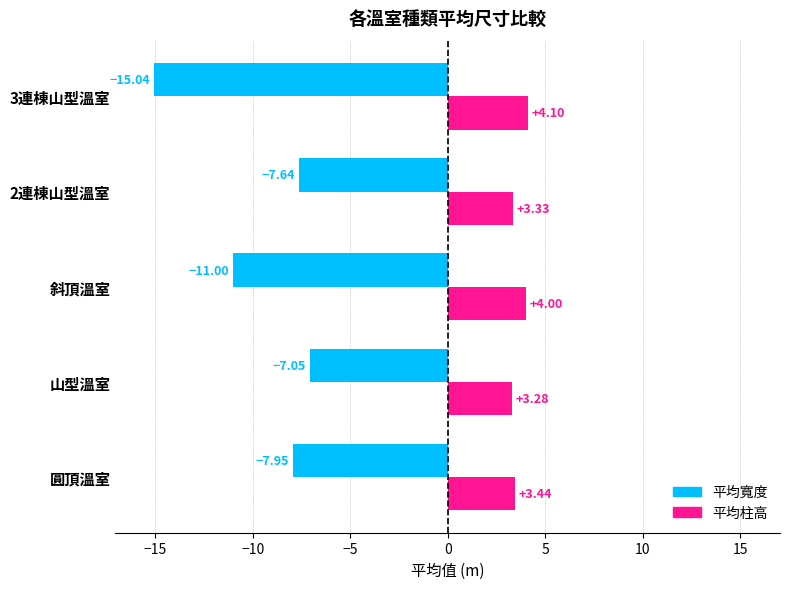

At which label does 平均寬度 reach its peak?

山型溫室